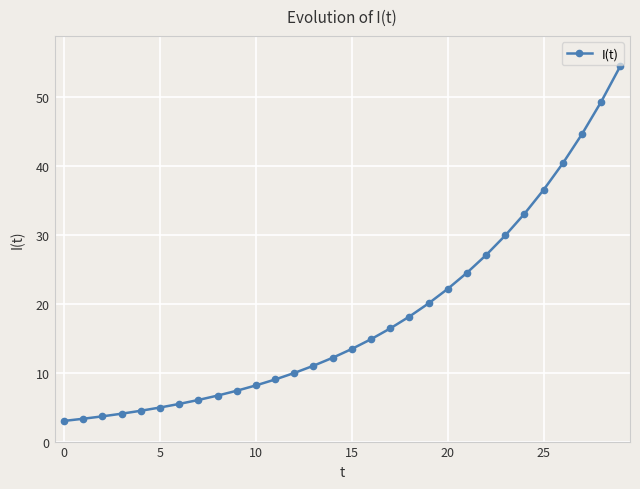

What is the minimum value shown in the chart?

3.0